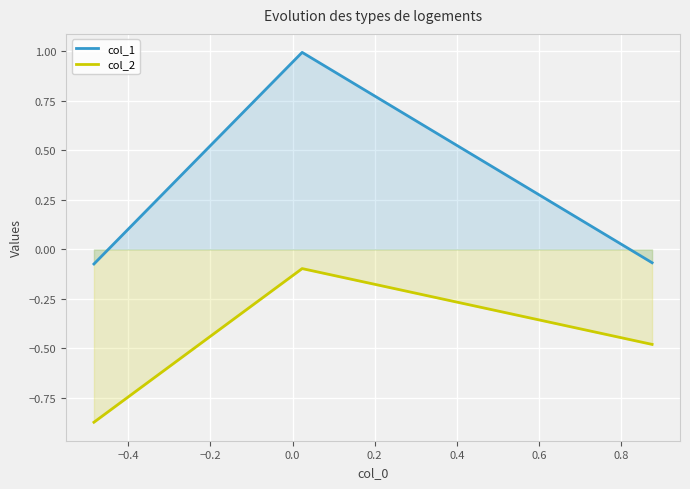

Which series has the largest range (max minus min)?

col_1